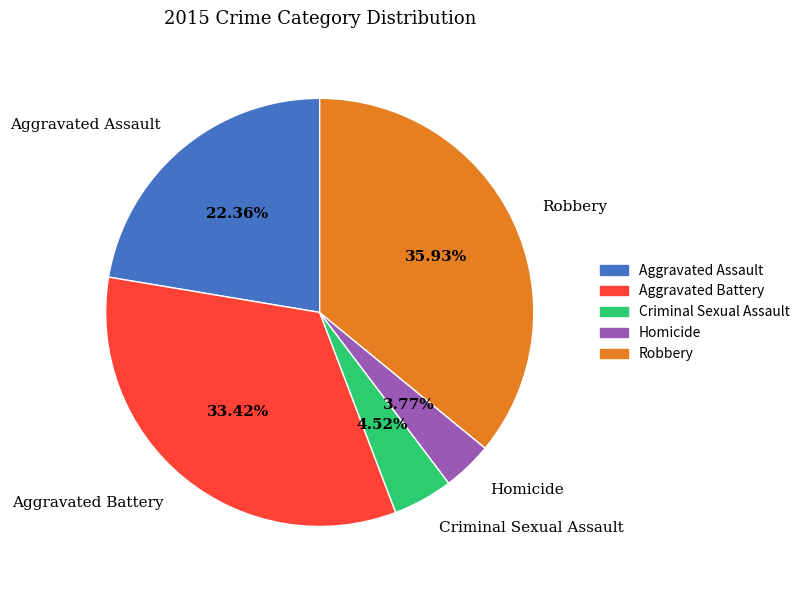

The Aggravated Battery slice represents 42% of the pie. True or false?

False